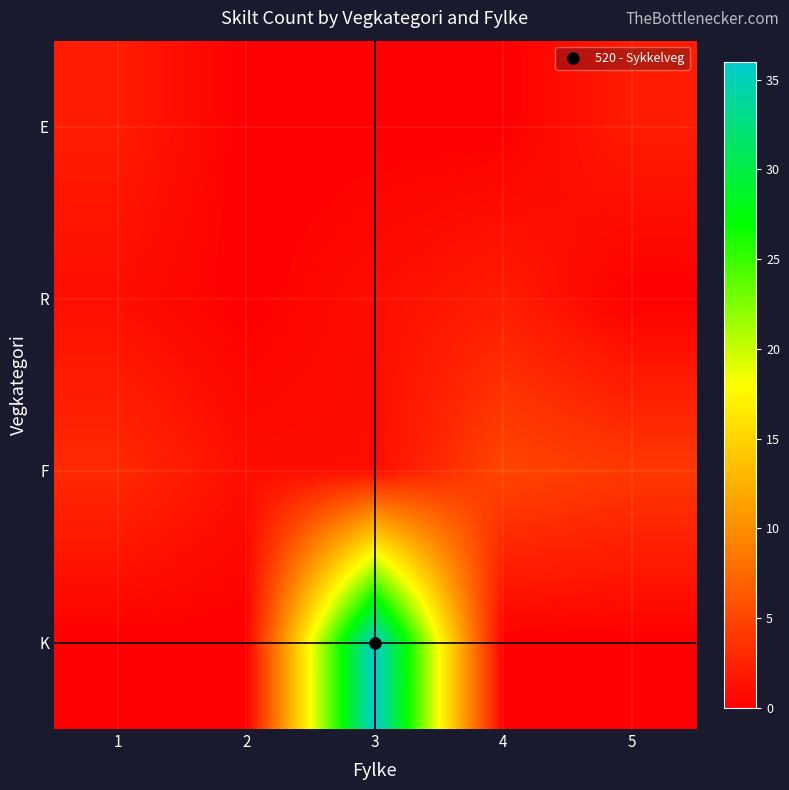

List the series in order of their peak value, highest first.

K, F, E, R